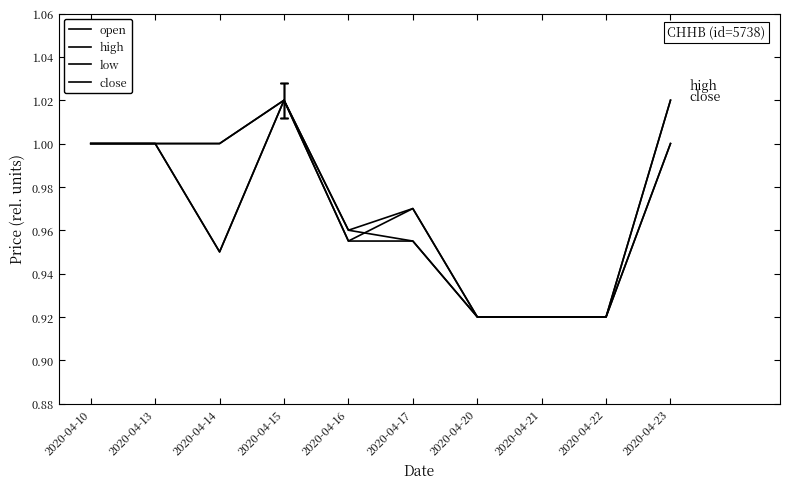

Reading left to right, extract all data points from this chart.

open: 2020-04-10=1.0	2020-04-13=1.0	2020-04-14=0.9	2020-04-15=1.0	2020-04-16=1.0	2020-04-17=1.0	2020-04-20=0.9	2020-04-21=0.9	2020-04-22=0.9	2020-04-23=1.0
high: 2020-04-10=1.0	2020-04-13=1.0	2020-04-14=1.0	2020-04-15=1.0	2020-04-16=1.0	2020-04-17=1.0	2020-04-20=0.9	2020-04-21=0.9	2020-04-22=0.9	2020-04-23=1.0
low: 2020-04-10=1.0	2020-04-13=1.0	2020-04-14=0.9	2020-04-15=1.0	2020-04-16=1.0	2020-04-17=1.0	2020-04-20=0.9	2020-04-21=0.9	2020-04-22=0.9	2020-04-23=1.0
close: 2020-04-10=1.0	2020-04-13=1.0	2020-04-14=1.0	2020-04-15=1.0	2020-04-16=1.0	2020-04-17=1.0	2020-04-20=0.9	2020-04-21=0.9	2020-04-22=0.9	2020-04-23=1.0